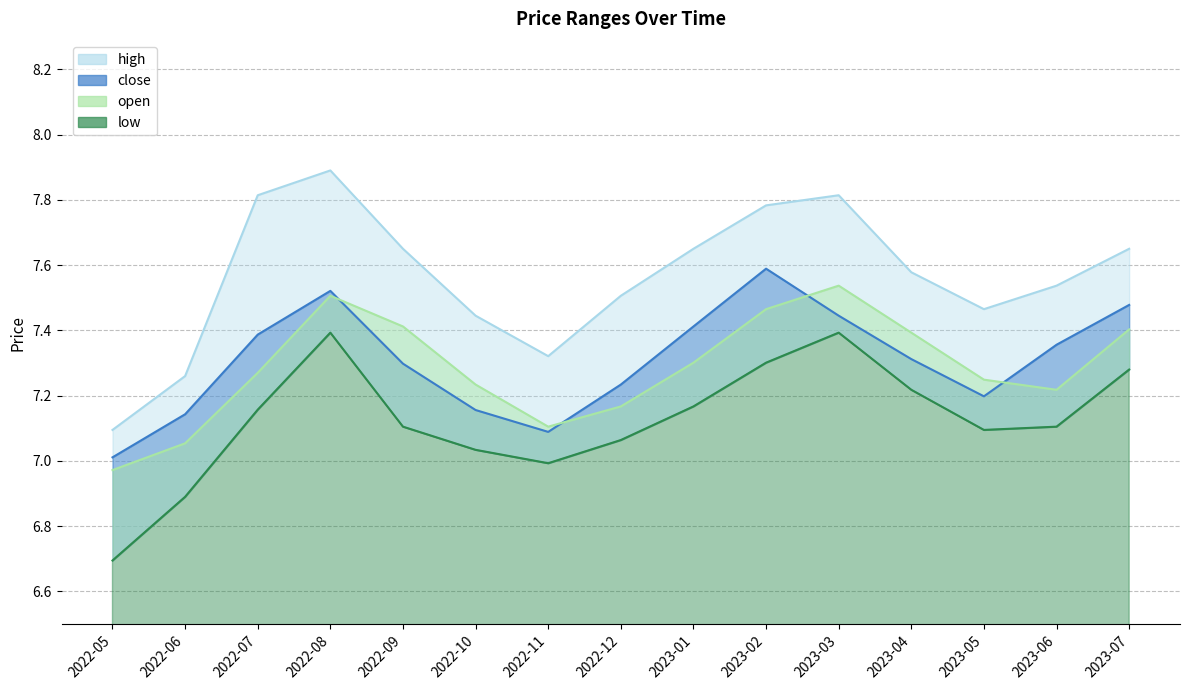

Between 2022-10 and 2022-11, which is larger?

2022-10